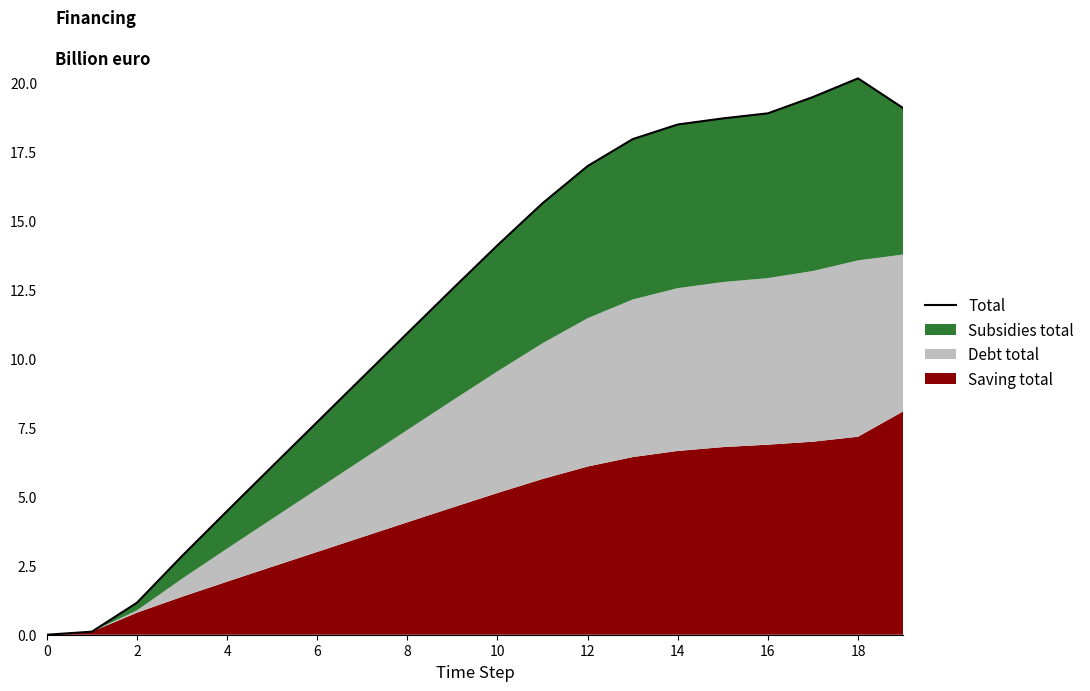

What is the label of the 19th point from the left?

18